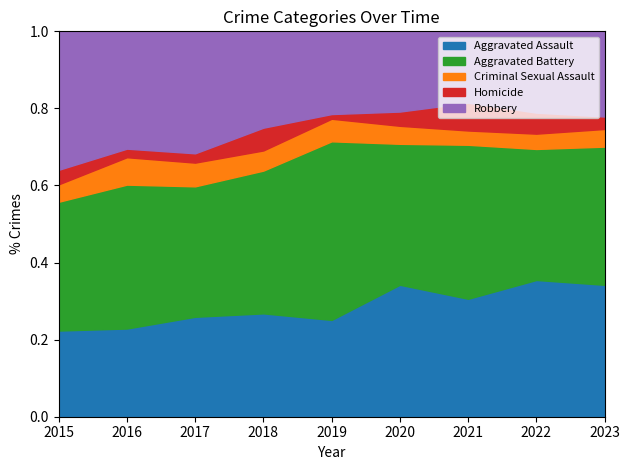

What is the difference between the highest and lowest values at 2015?

128